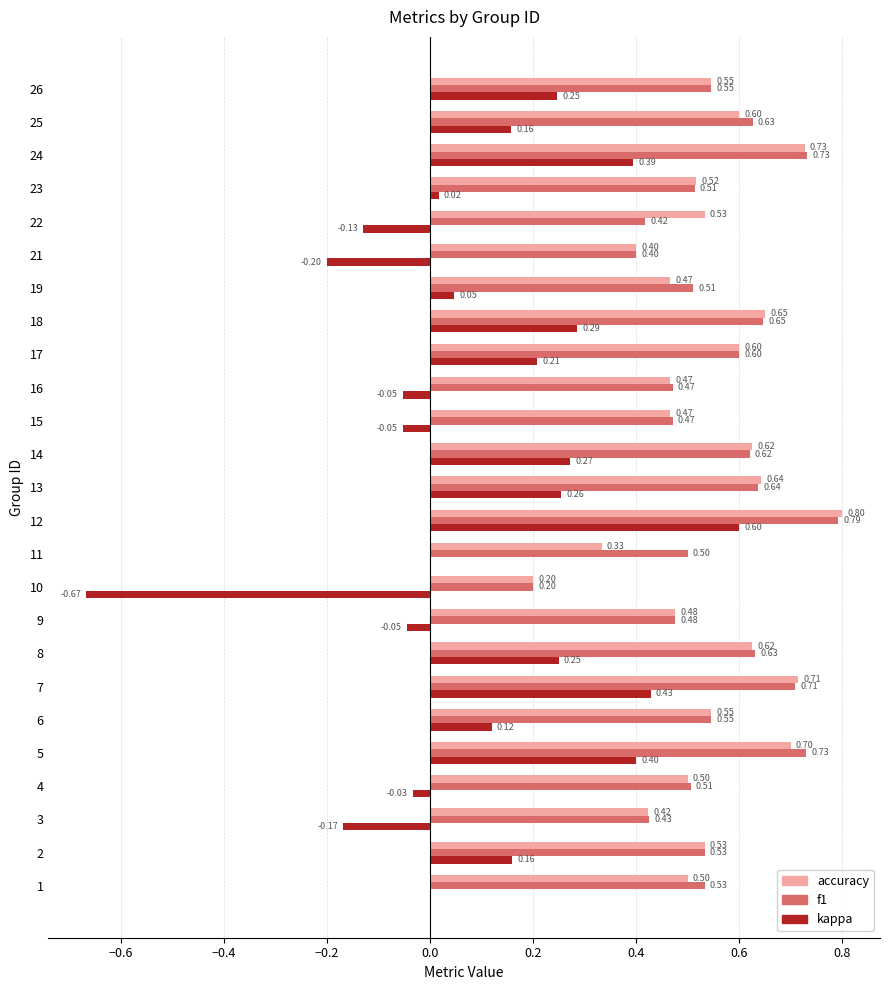

What is the sum of the accuracy values at 19 and 18?

1.1